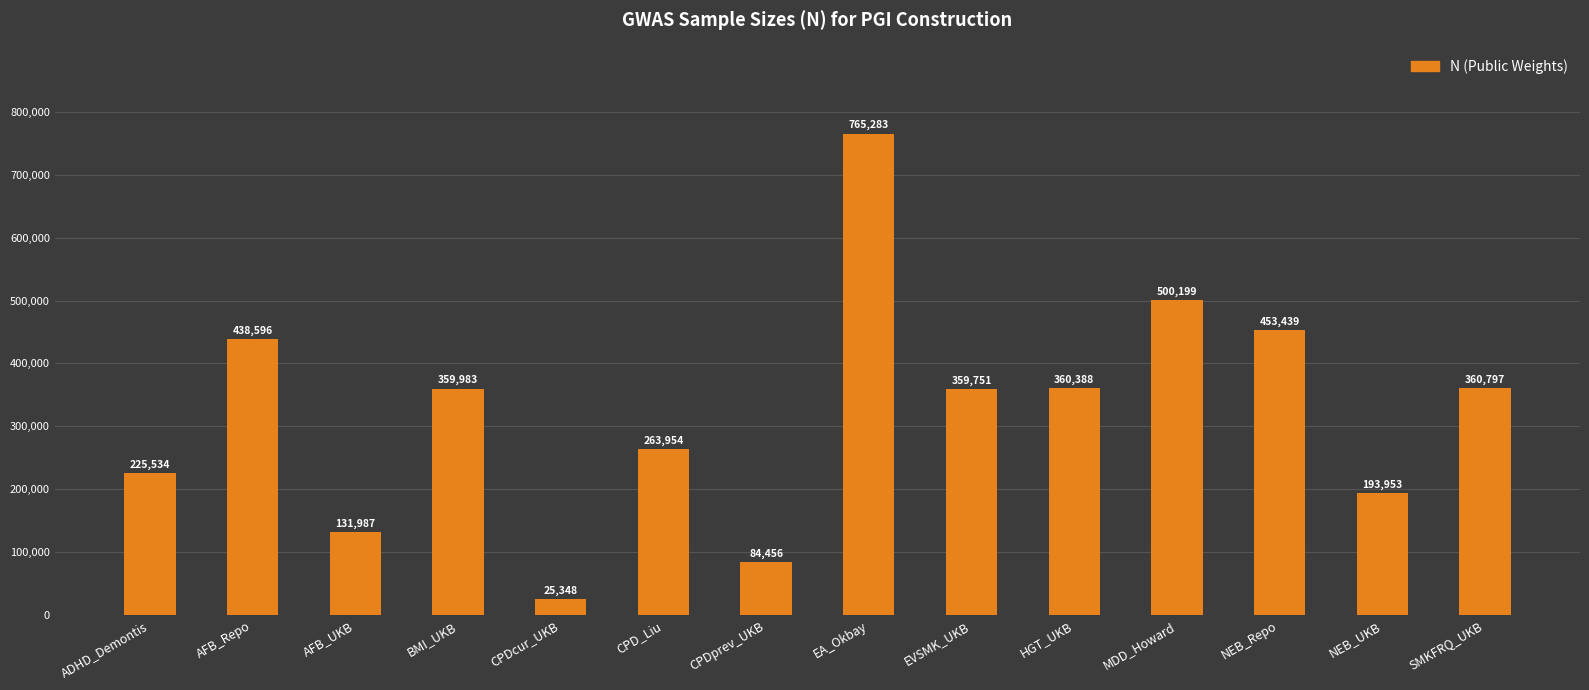

Where is the data nearest to the value 395315?

SMKFRQ_UKB